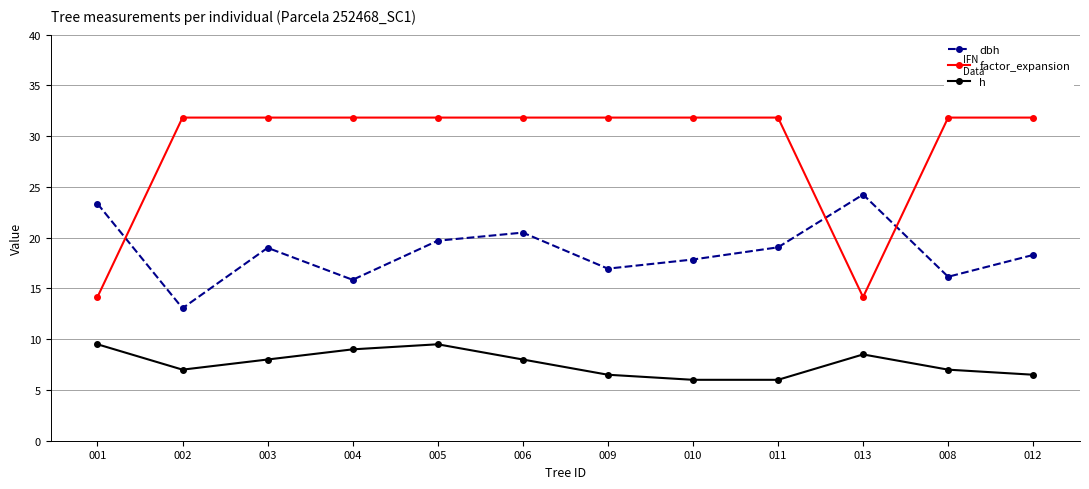

List the series in order of their overall mean, lowest first.

h, dbh, factor_expansion